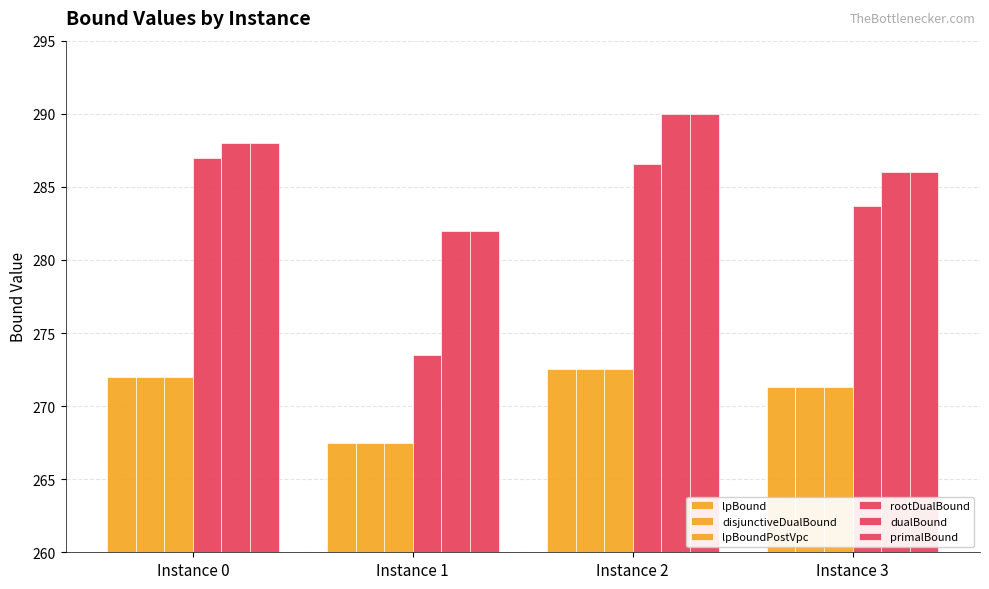

The value of dualBound at Instance 3 is 107.8. True or false?

False